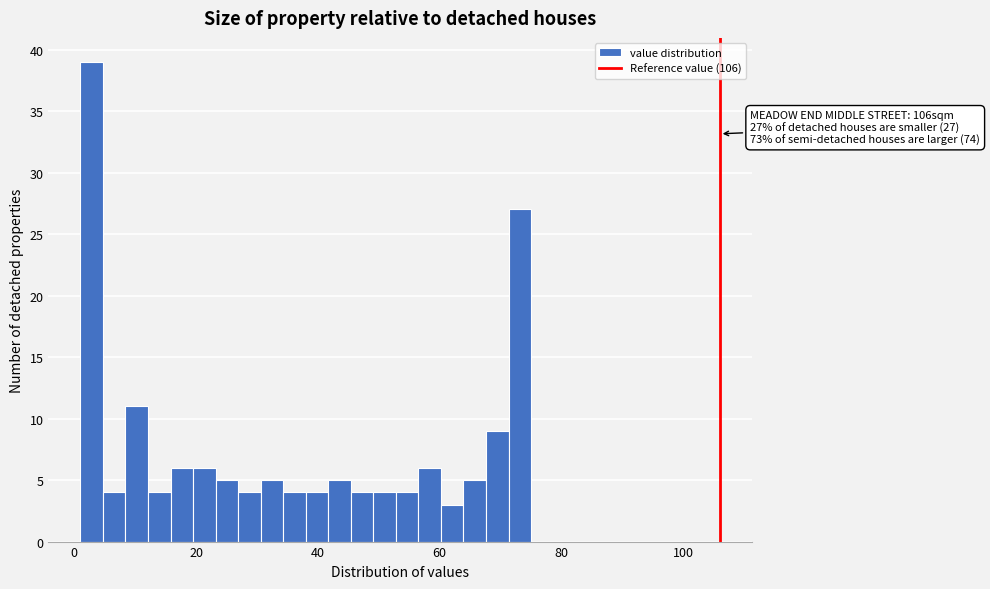

Around what value on the x-axis is the tallest bar? Give the approximate position of its centre, as read against the axis.

2